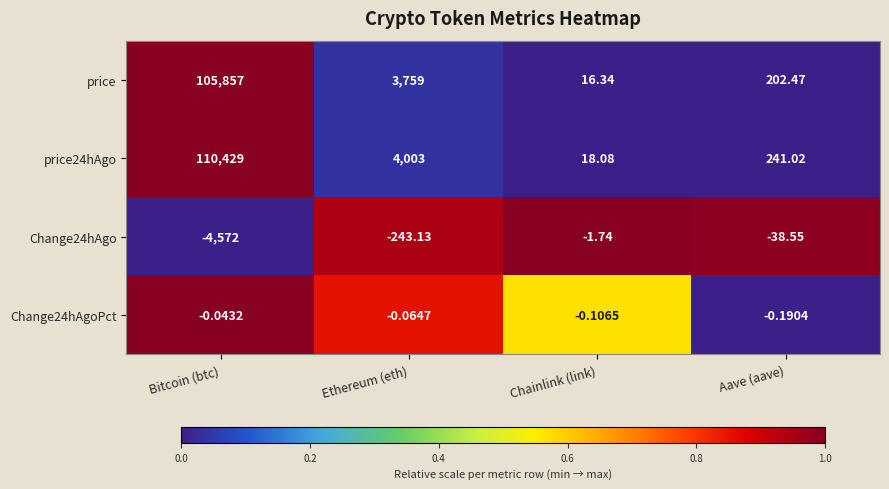

Rank the categories by Change24hAgoPct value from lowest to highest.

Aave (aave), Chainlink (link), Ethereum (eth), Bitcoin (btc)